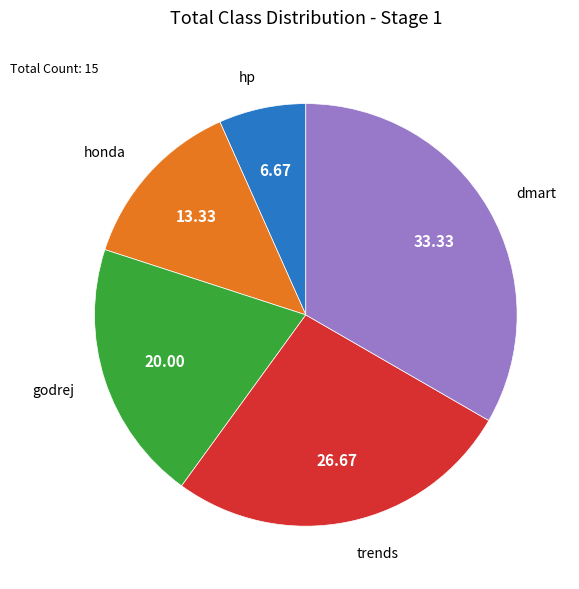

Which slice is the smallest?

hp